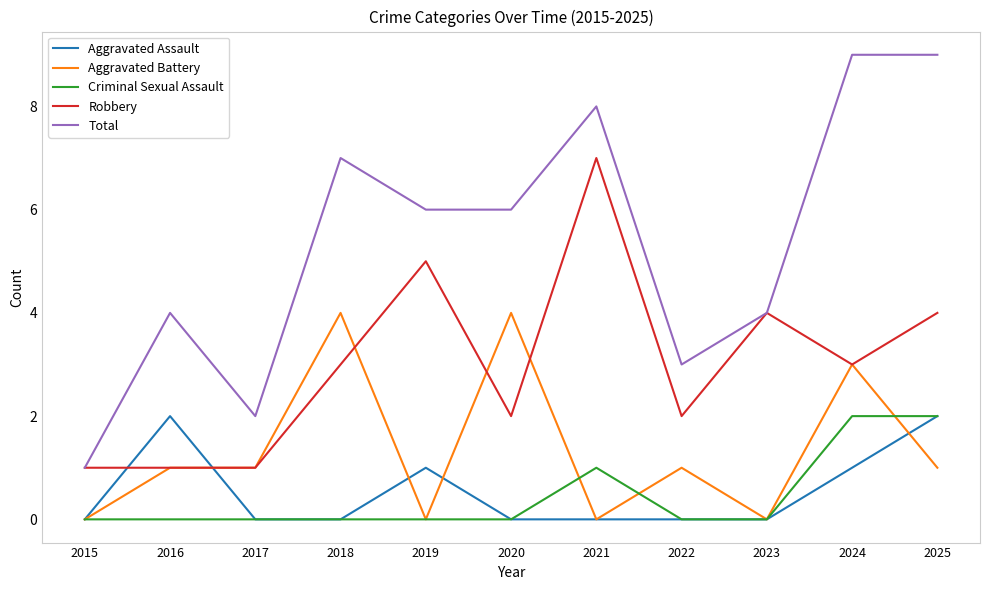

True or false: Aggravated Battery and Total intersect in this chart.

False